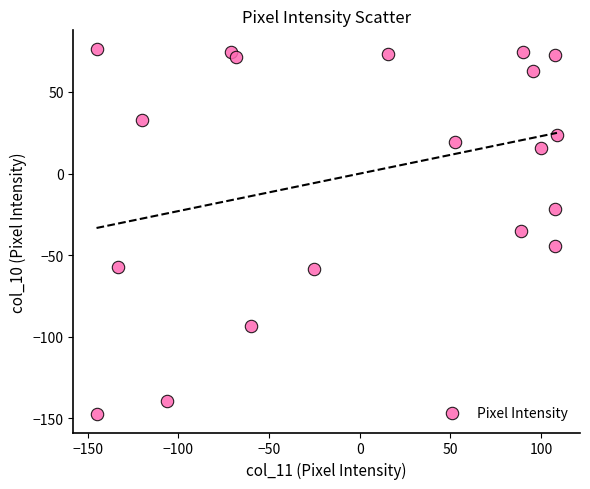

What is the range of Y values (max minus min)?

224.0